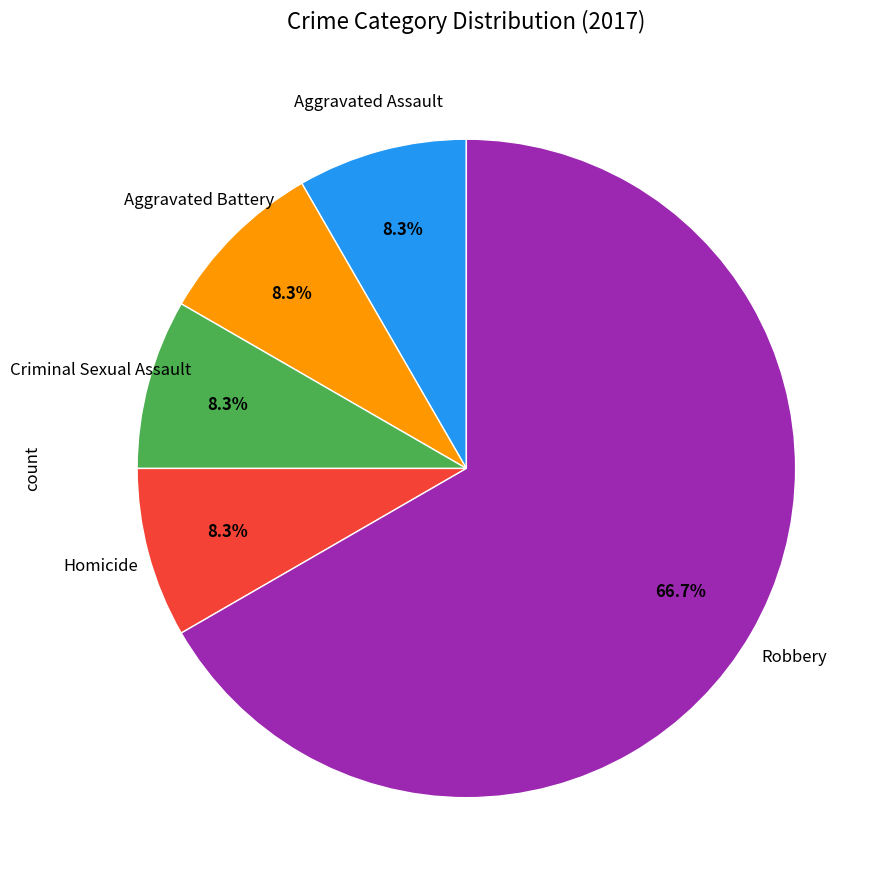

Does any single category account for the majority?

Yes